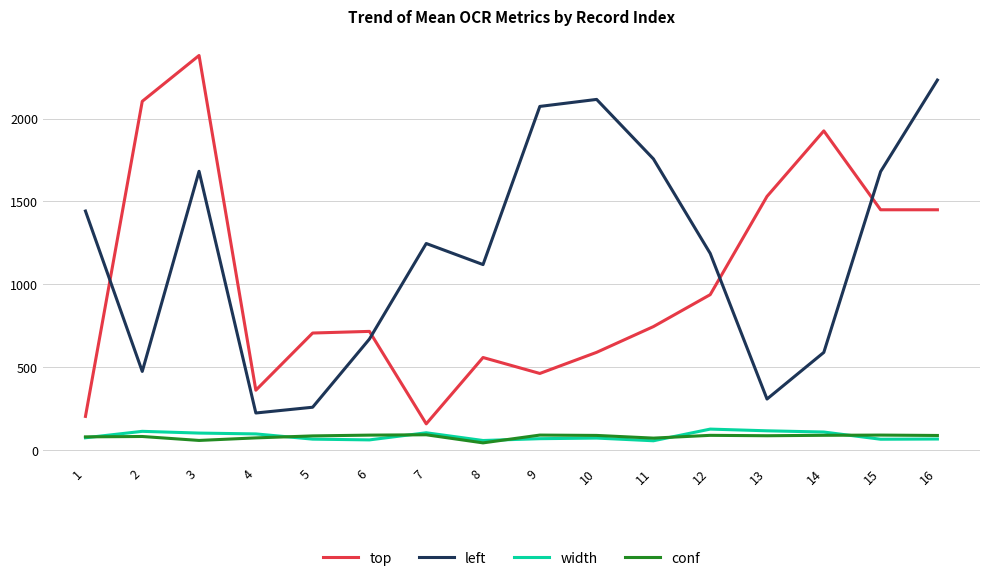

Count the number of categories in the chart.

16